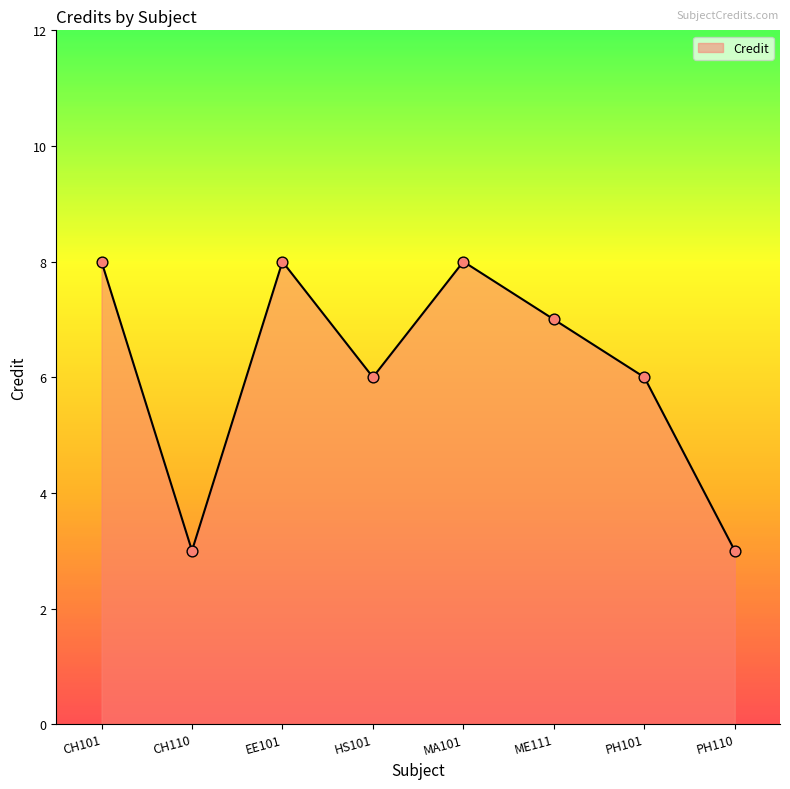

Between CH110 and ME111, which is larger?

ME111